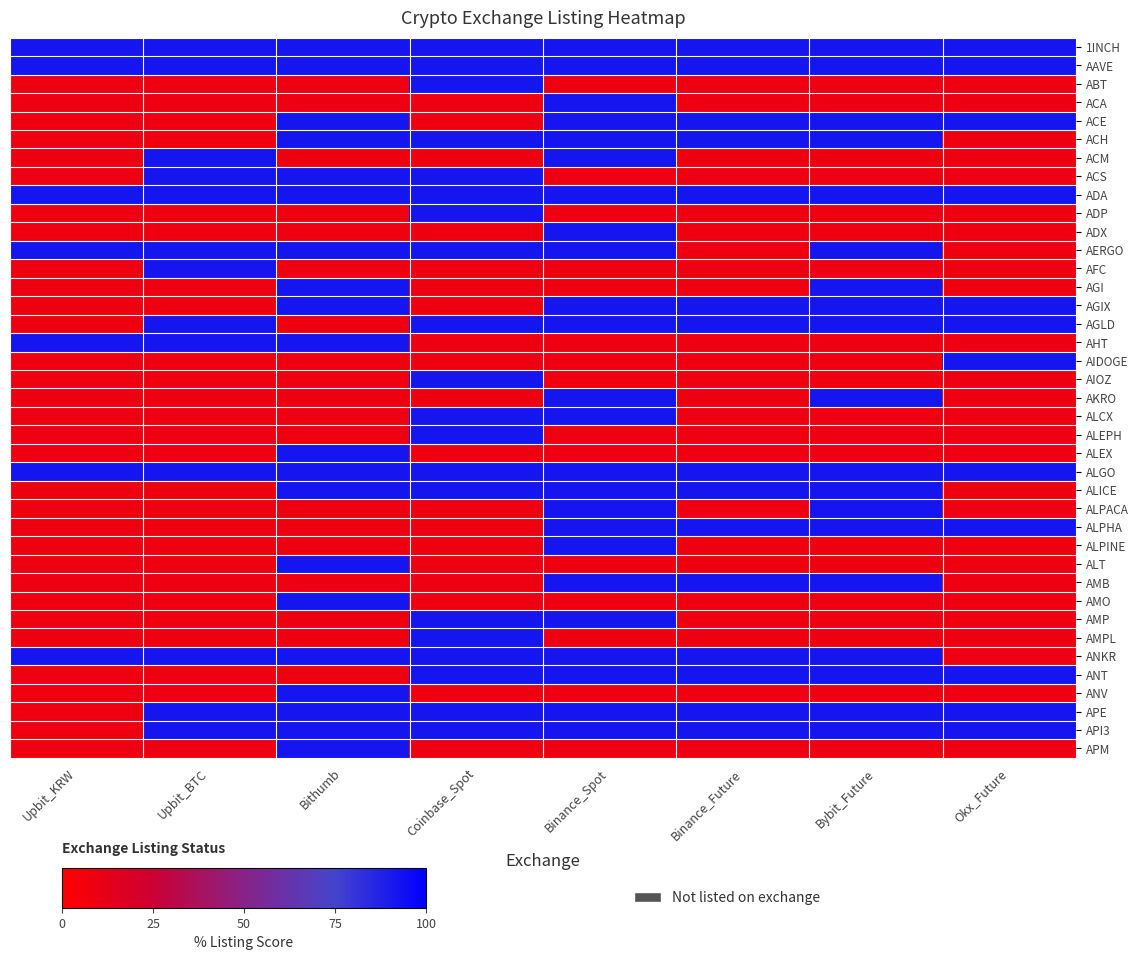

Rank the series by their maximum value, from lowest to highest.

1INCH, AAVE, ABT, ACA, ACE, ACH, ACM, ACS, ADA, ADP, ADX, AERGO, AFC, AGI, AGIX, AGLD, AHT, AIDOGE, AIOZ, AKRO, ALCX, ALEPH, ALEX, ALGO, ALICE, ALPACA, ALPHA, ALPINE, ALT, AMB, AMO, AMP, AMPL, ANKR, ANT, ANV, APE, API3, APM